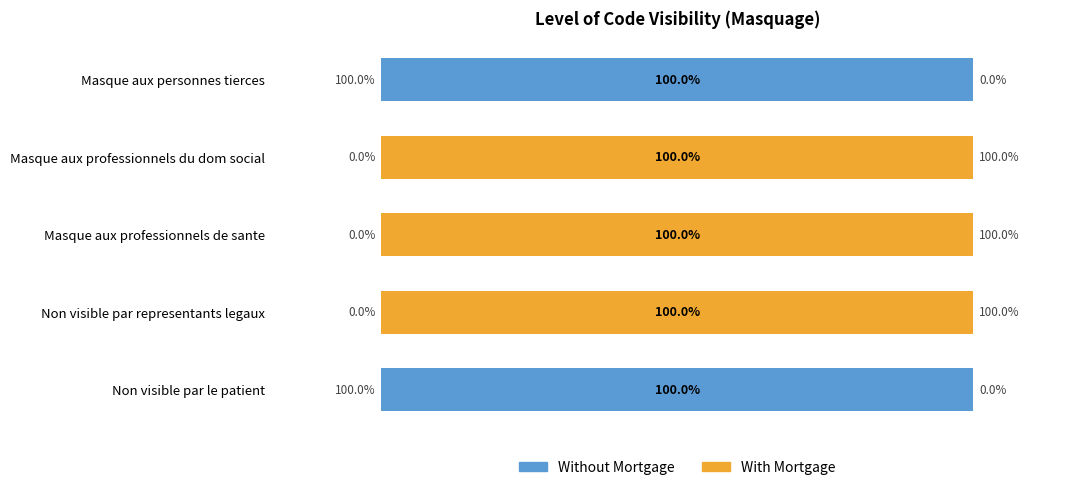

What are all the series names shown in the legend?

Without Mortgage, With Mortgage